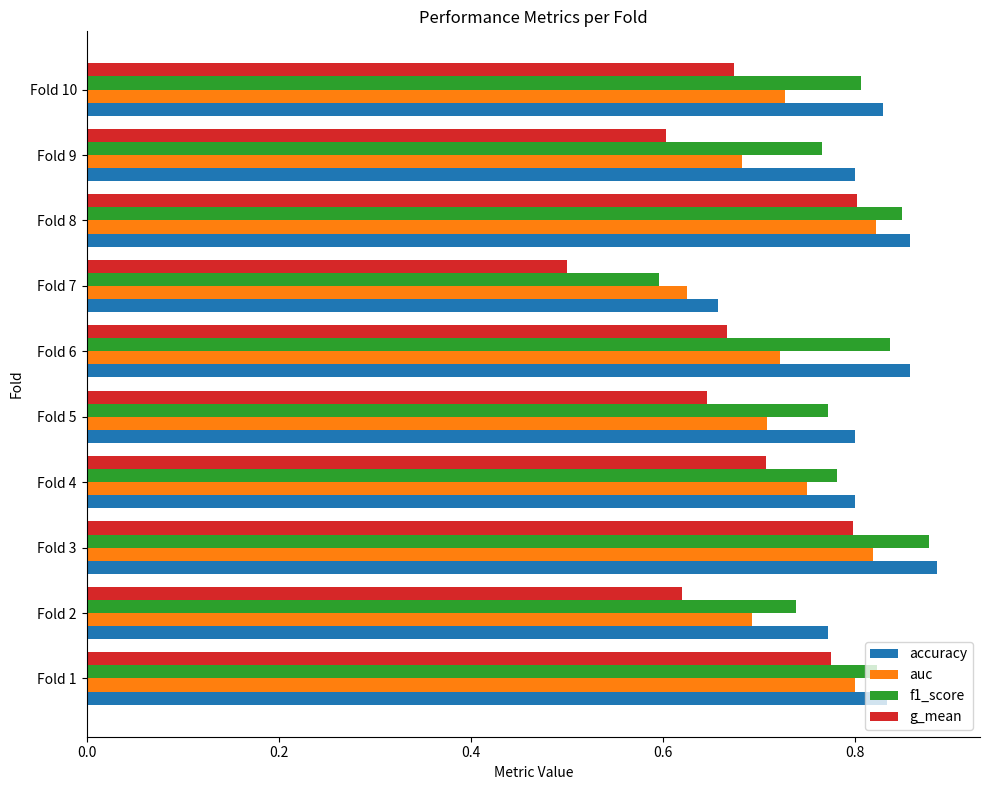

Rank the series by their average value, from lowest to highest.

g_mean, auc, f1_score, accuracy